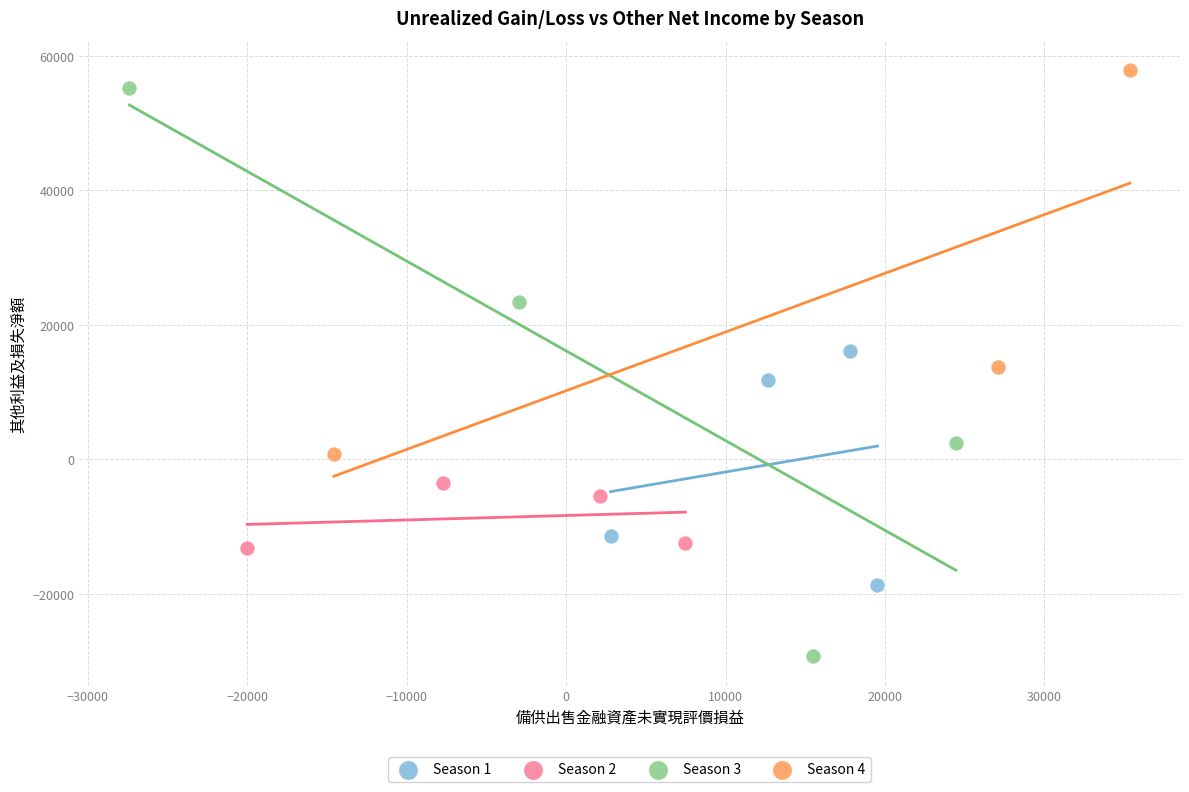

Which series has the widest spread of Y values?

Season 3